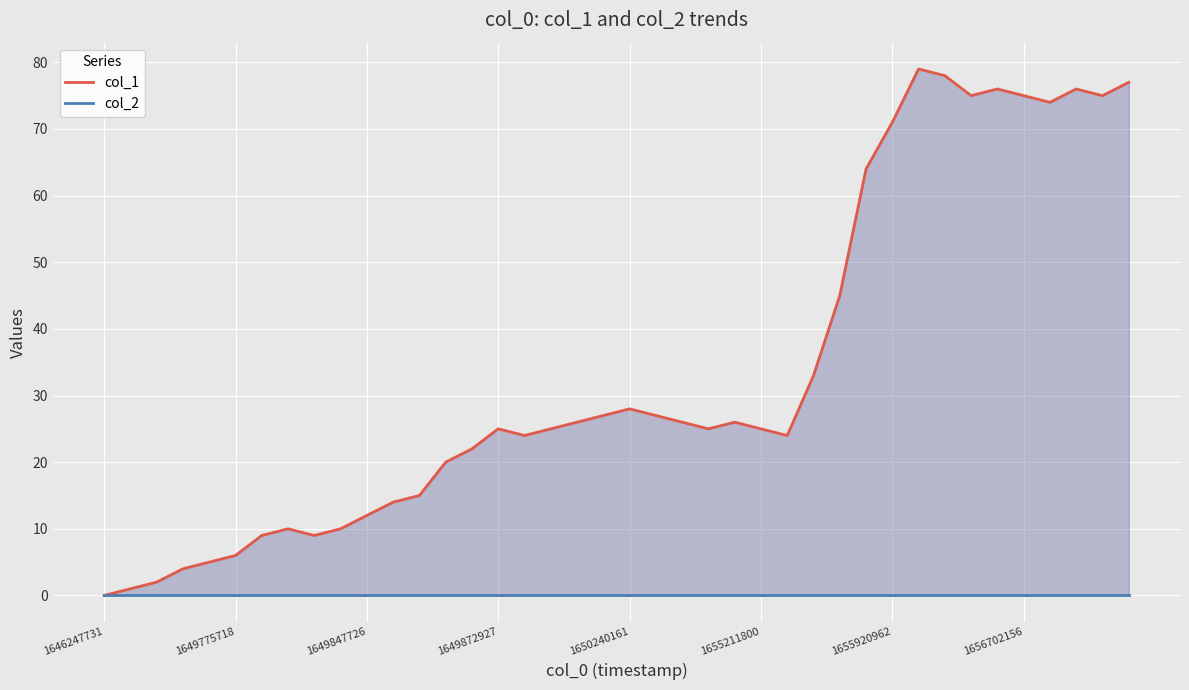

Between 12 and 37, which series saw the biggest shift?

col_1